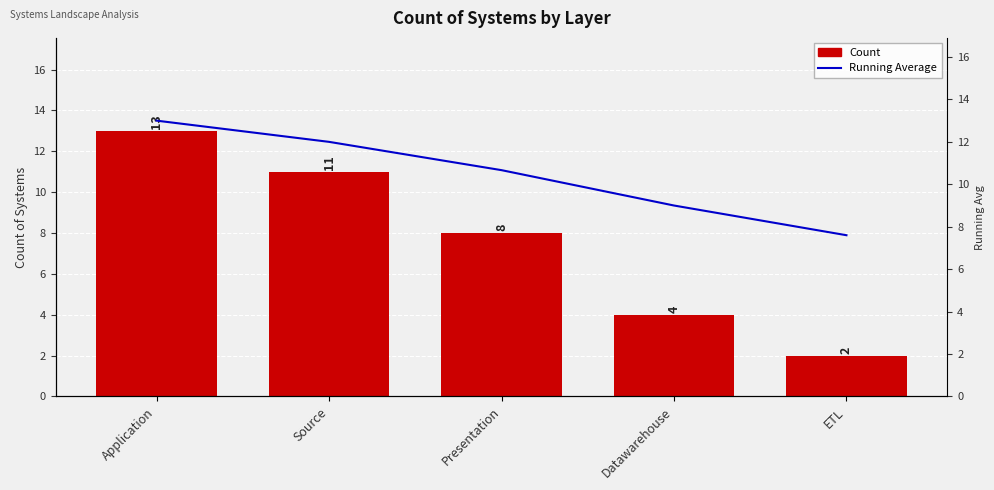

What is the average value of the Count series?

7.6